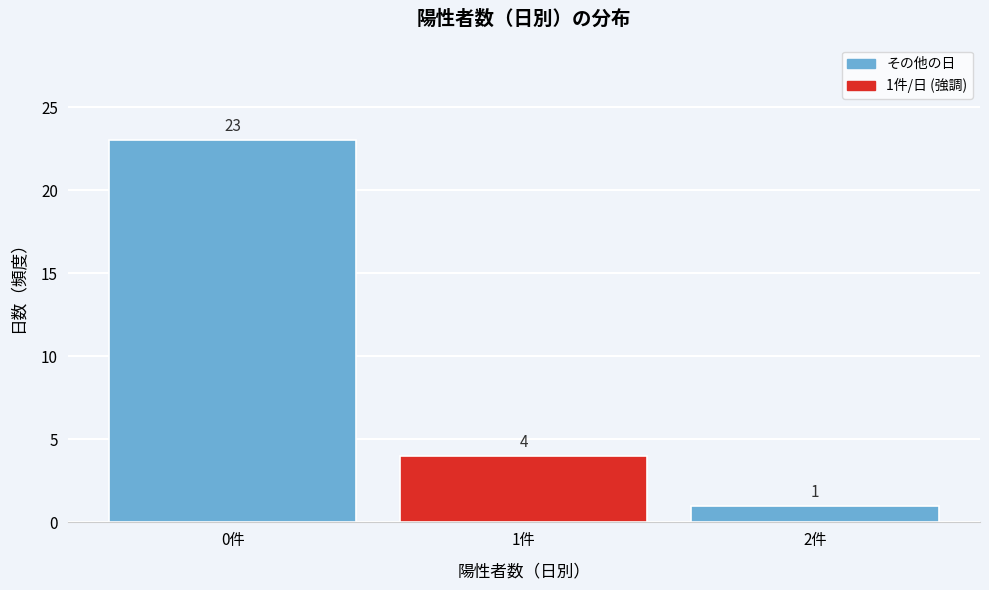

Reading right to left, transcribe all the data shown in this chart.

2件=1	1件=4	0件=23